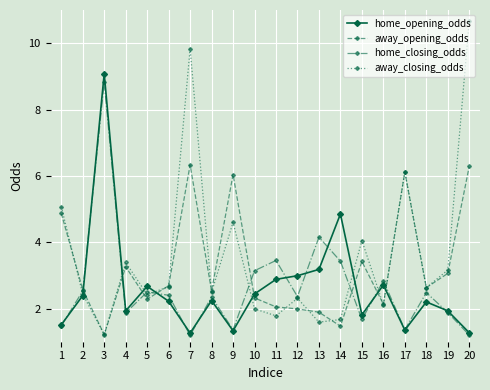

Is this an area chart (filled region under the line)?

No